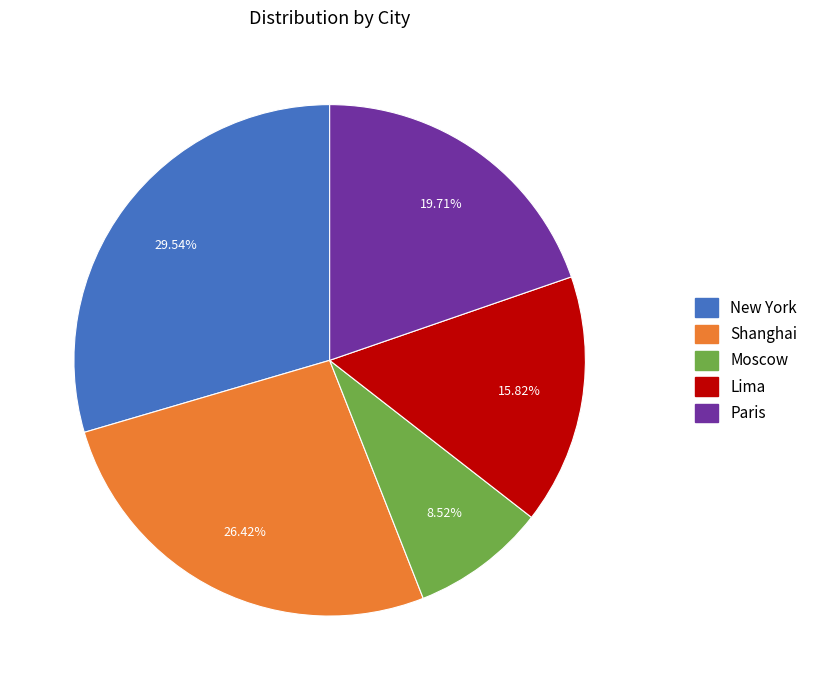

Rank the categories by value from highest to lowest.

New York, Shanghai, Paris, Lima, Moscow